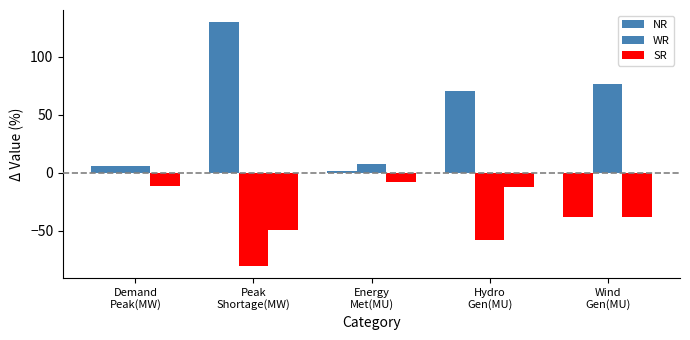

Rank the series by their maximum value, from lowest to highest.

SR, WR, NR